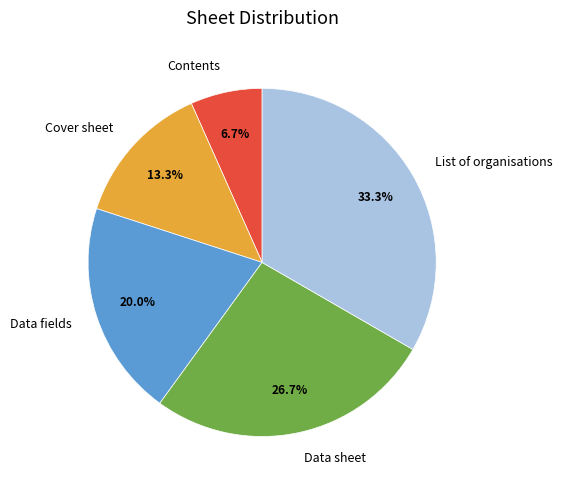

True or false: Data sheet accounts for 36% of the total.

False